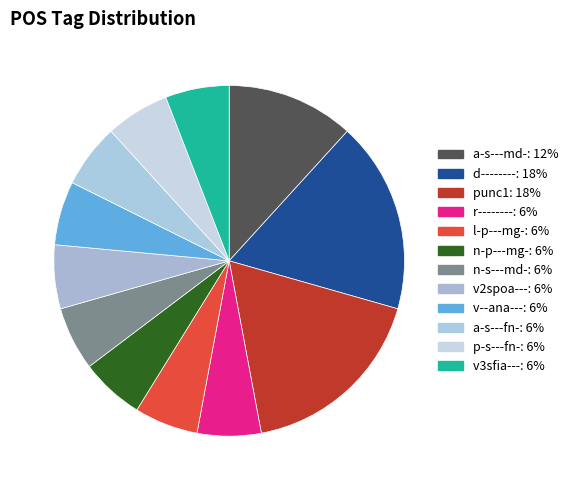

Between v--ana--- and v2spoa---, which is larger?

v--ana---